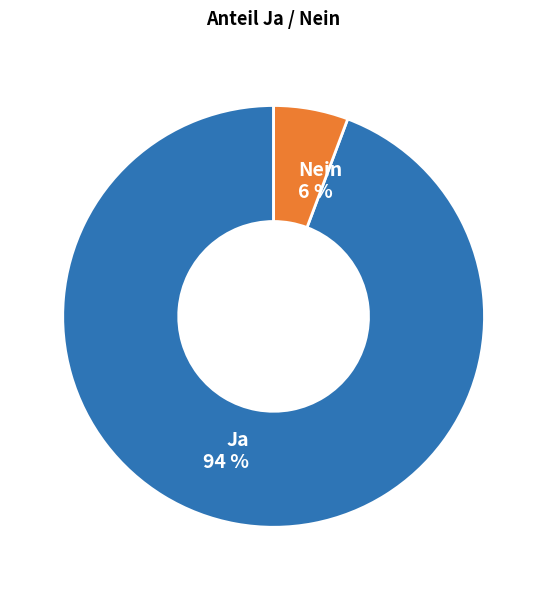

Which slice represents more than half of the pie?

Ja